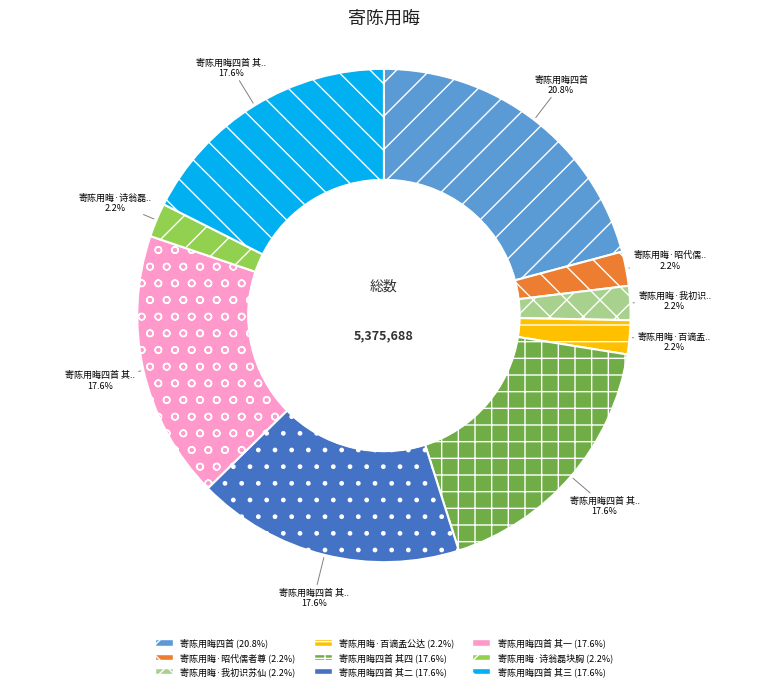

Is there a majority slice in this chart?

No